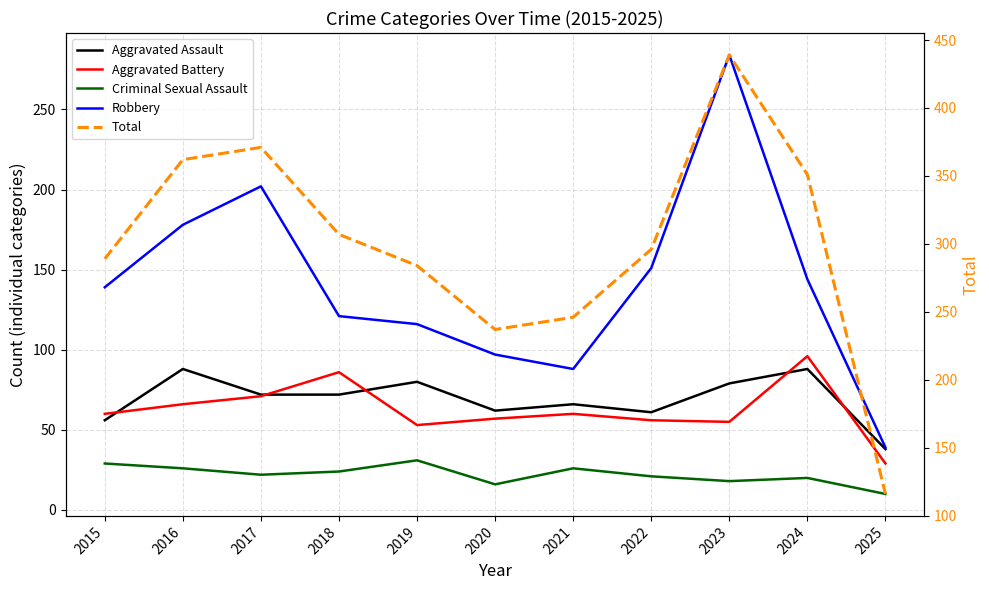

Where is Criminal Sexual Assault nearest to the value 20?

2024